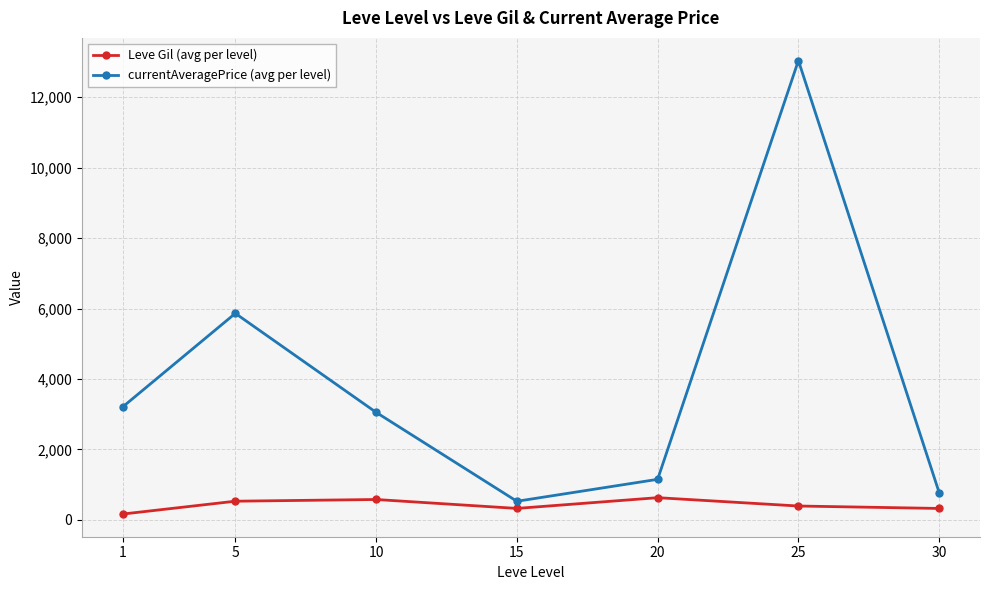

True or false: Leve Gil (avg per level) and currentAveragePrice (avg per level) intersect in this chart.

False